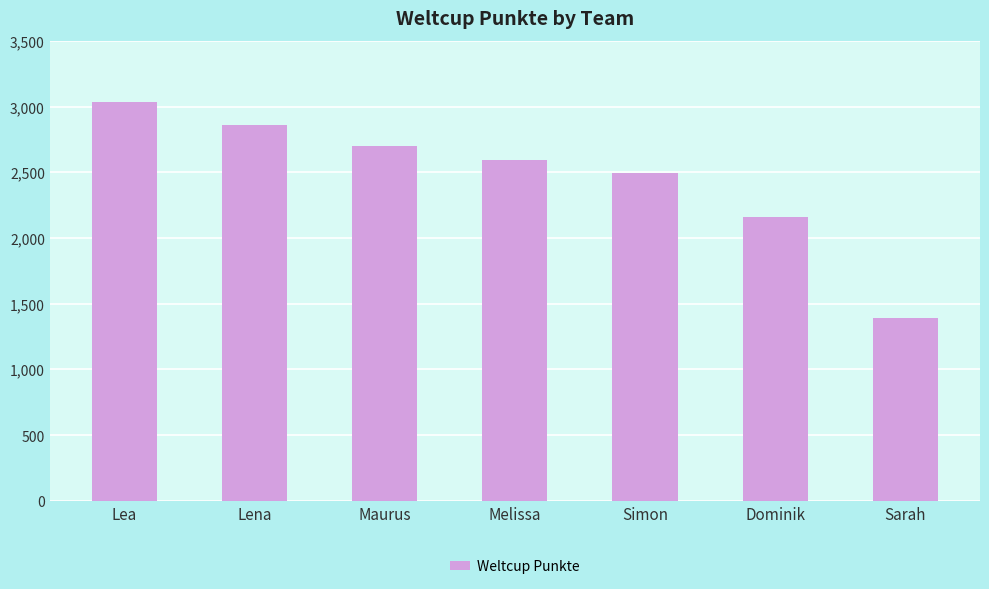

How many series are shown in this chart?

1